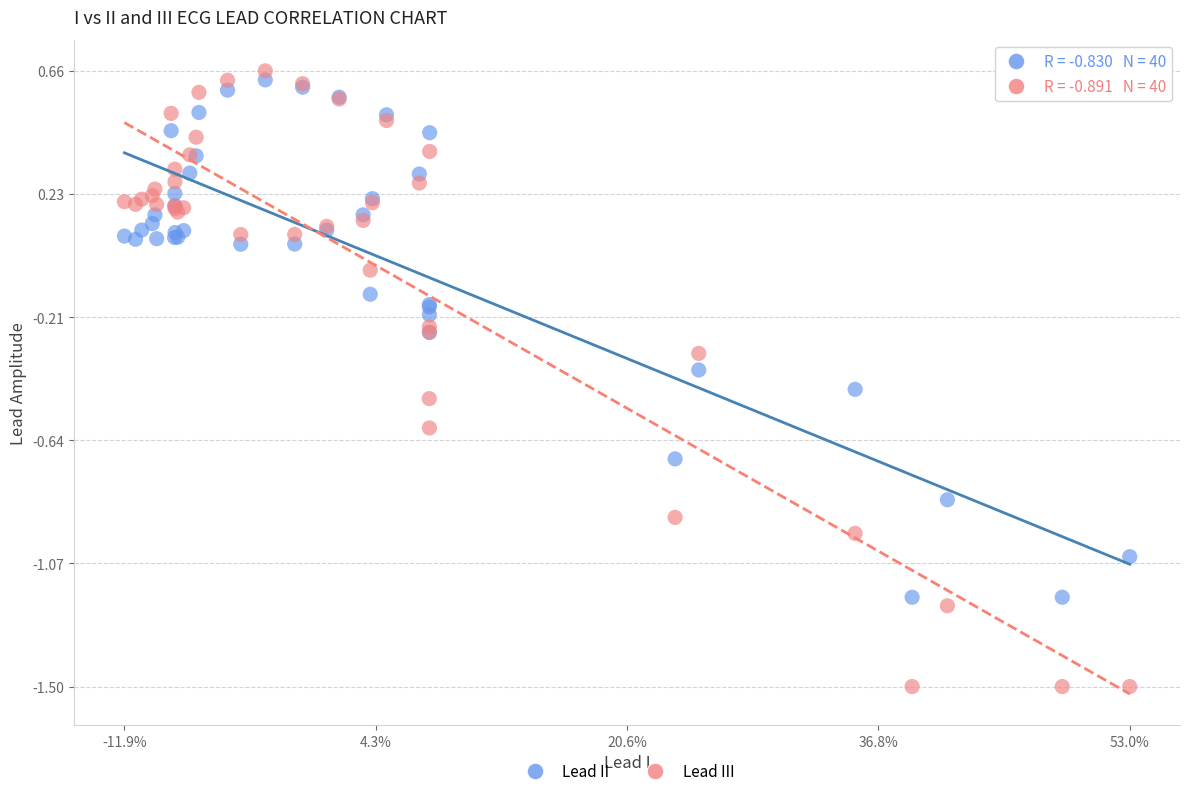

Which series has the largest Y range (max minus min)?

Lead III